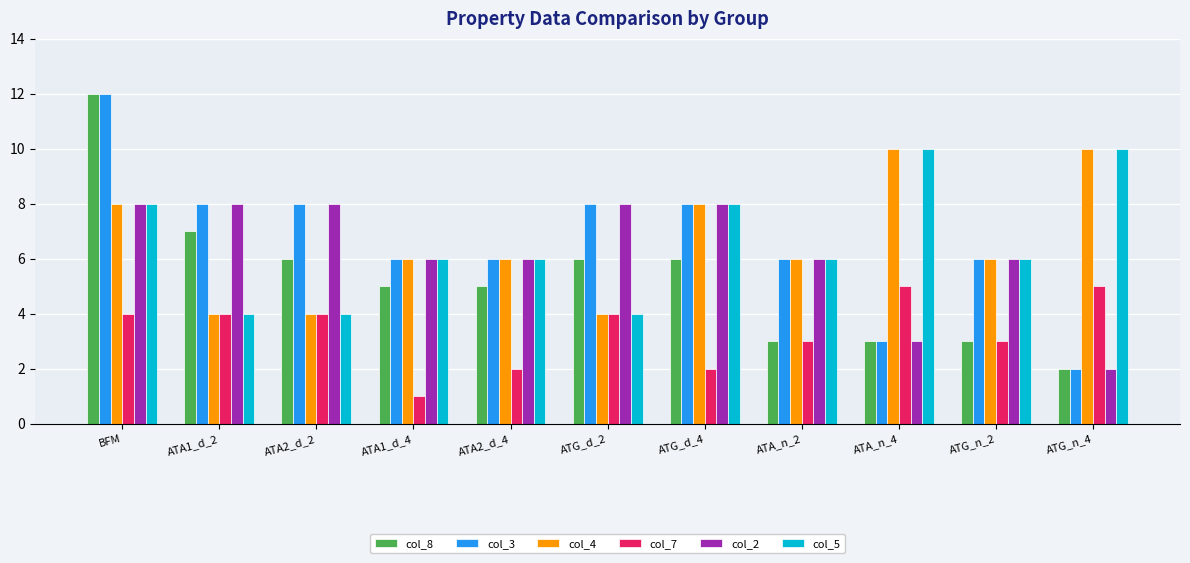

Does the chart contain any negative values?

No